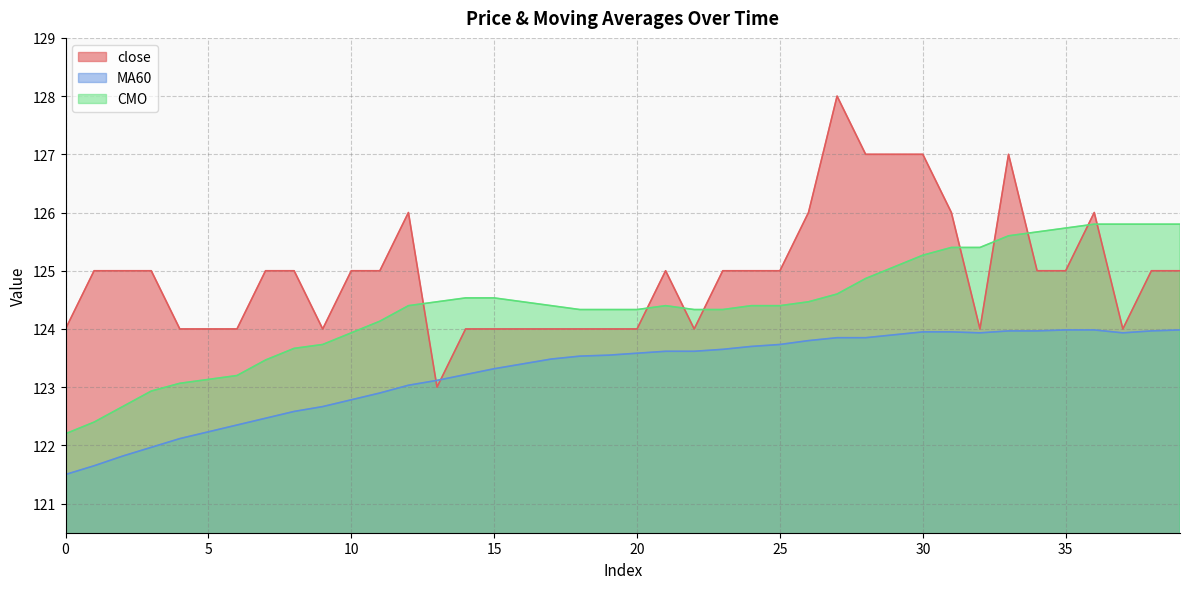

What is the total value across all series at 26?

374.3